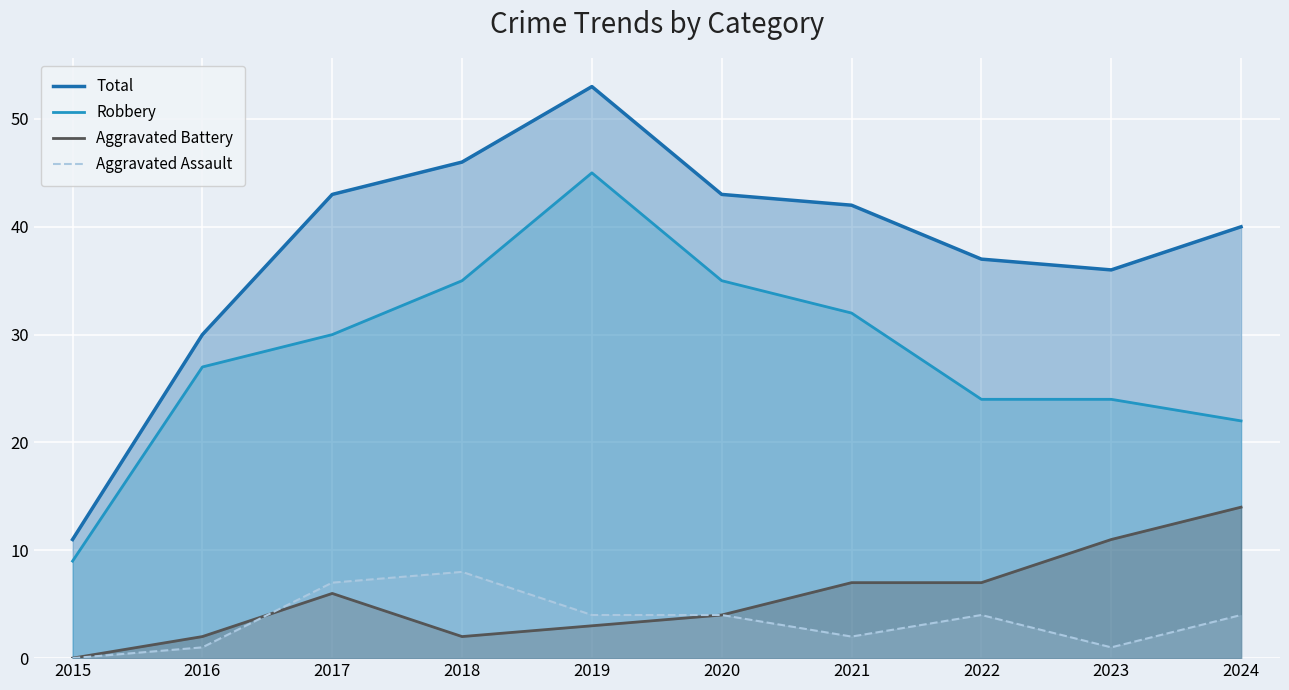

In Aggravated Assault, how many points are higher than both neighbors (excluding endpoints)?

2